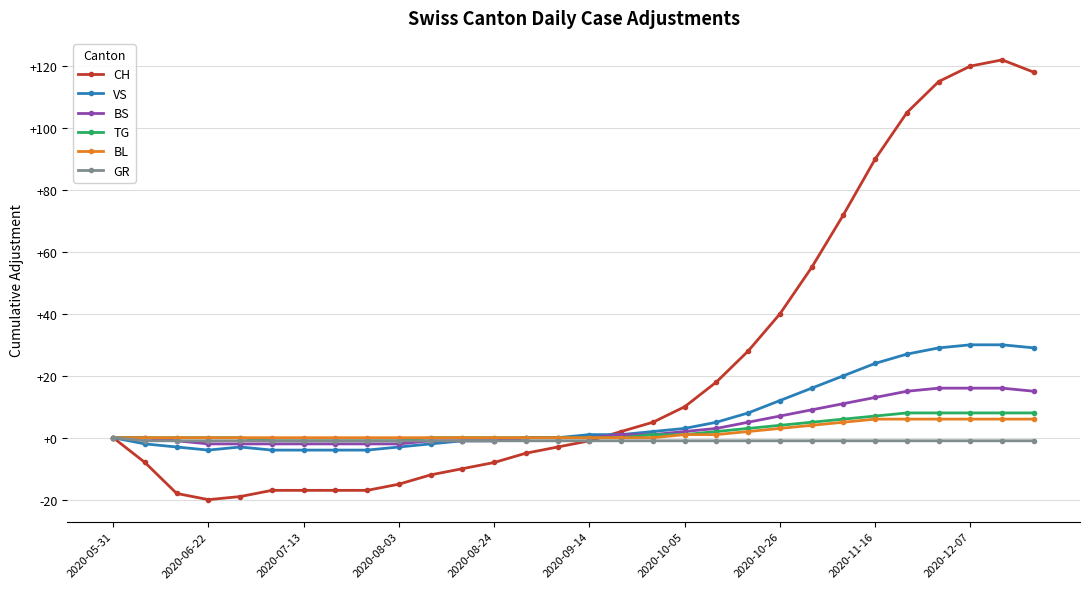

What is the minimum value for VS?

-4